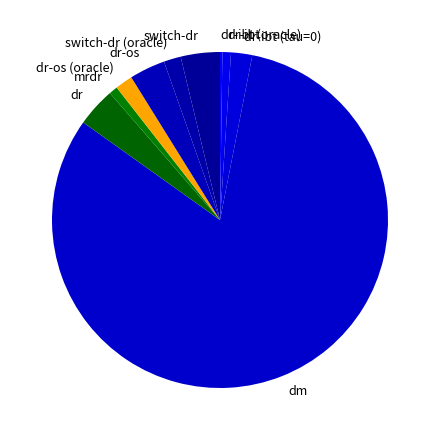

The switch-dr slice represents 9% of the pie. True or false?

False